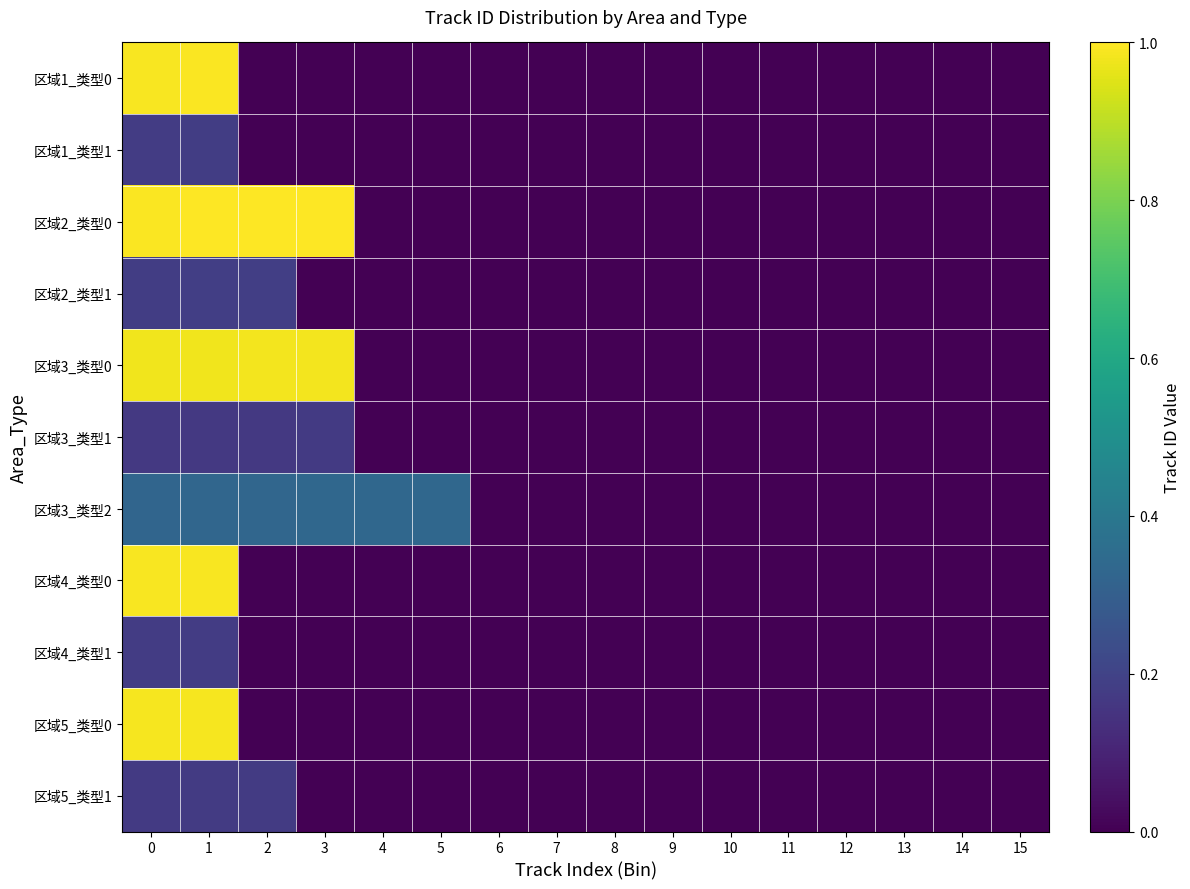

Rank the series by their maximum value, from lowest to highest.

区域3_类型1, 区域5_类型1, 区域4_类型1, 区域1_类型1, 区域2_类型1, 区域3_类型2, 区域3_类型0, 区域5_类型0, 区域4_类型0, 区域1_类型0, 区域2_类型0